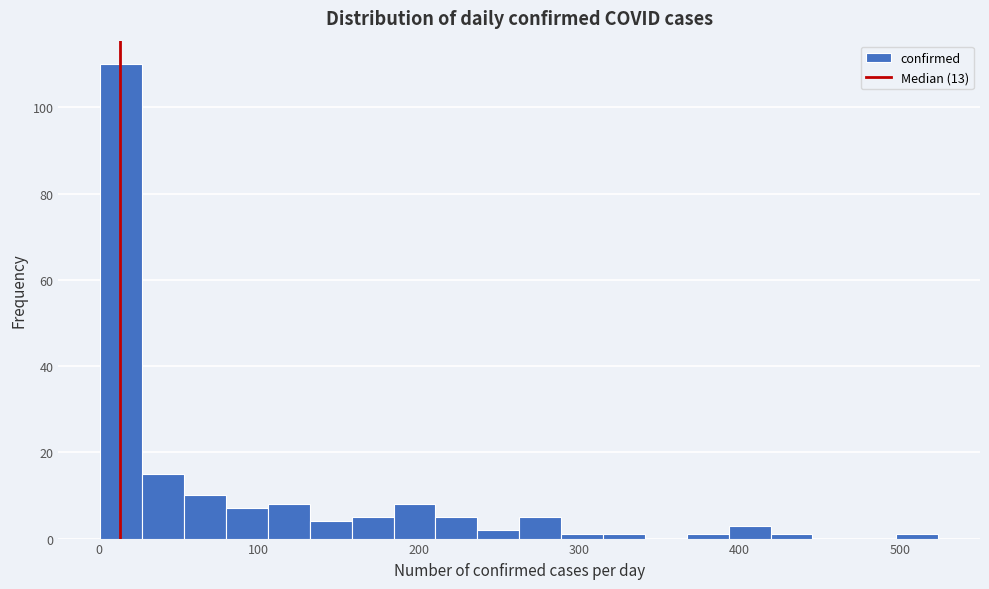

Read against the x-axis, roughly where is the centre of the tallest bar?

10